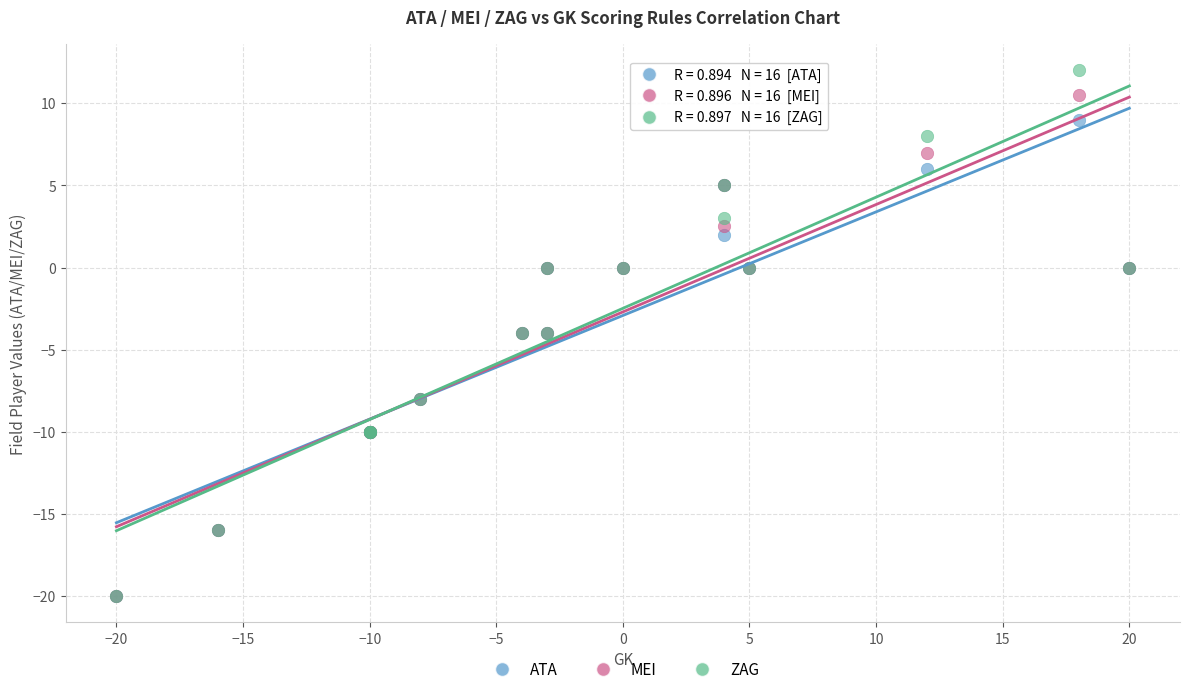

What are all the series names shown in the legend?

ATA, MEI, ZAG